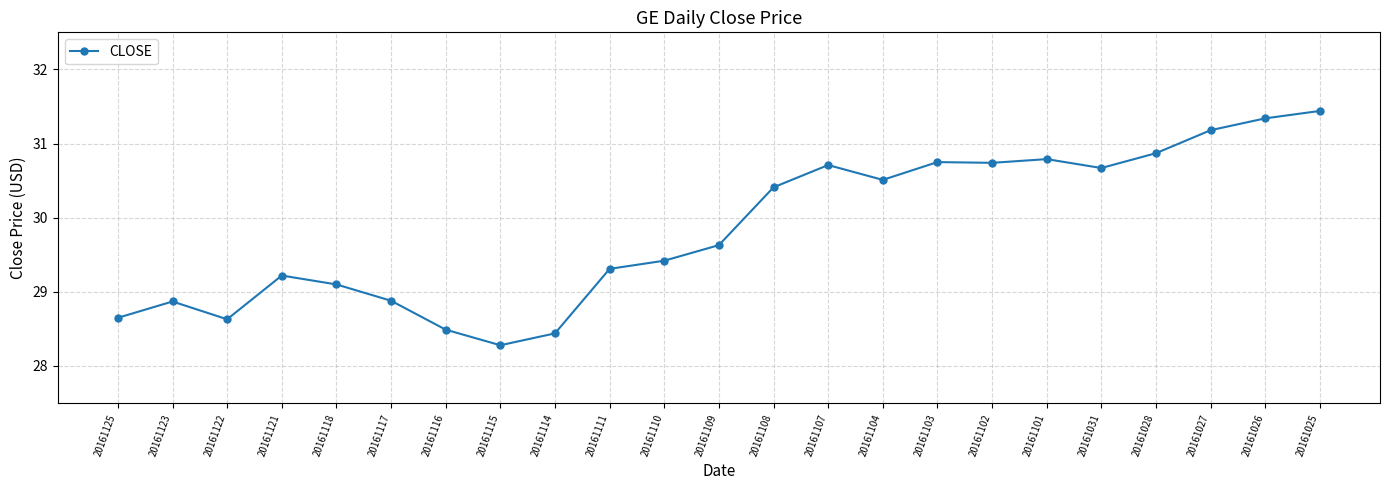

Is it true that the value at 20161122 is 28.6?

True